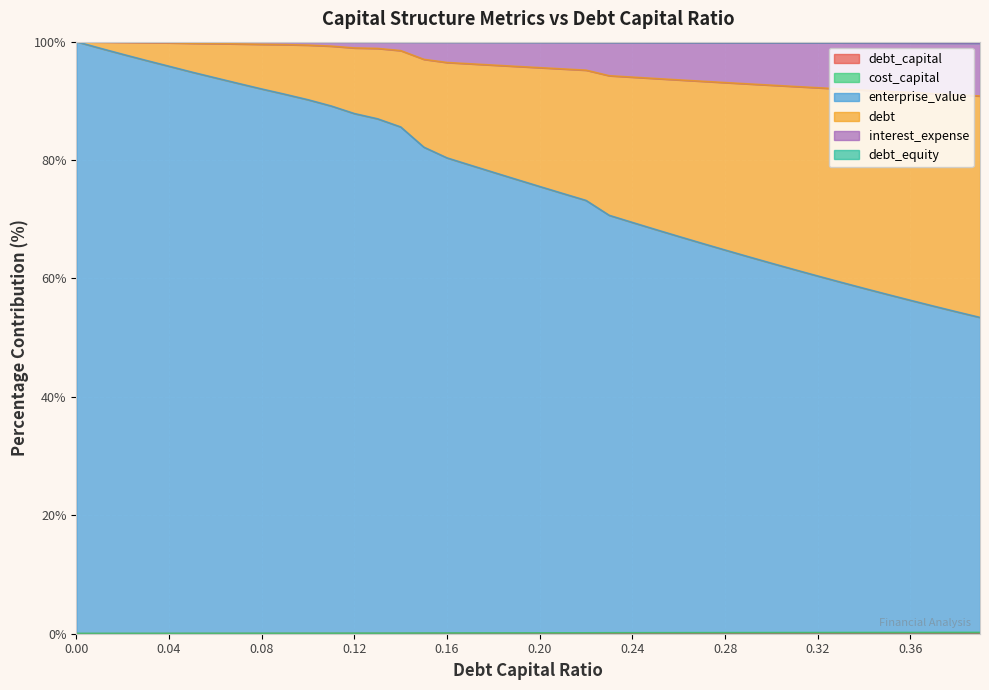

True or false: cost_capital and interest_expense intersect in this chart.

False